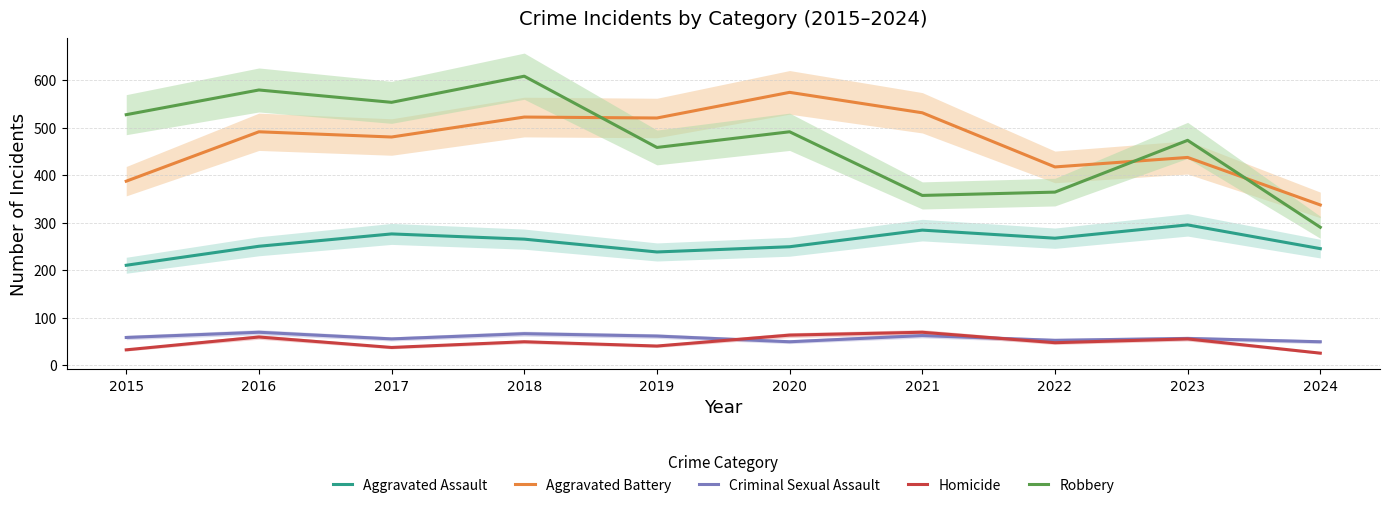

The Criminal Sexual Assault series shows 89 at 2017. True or false?

False